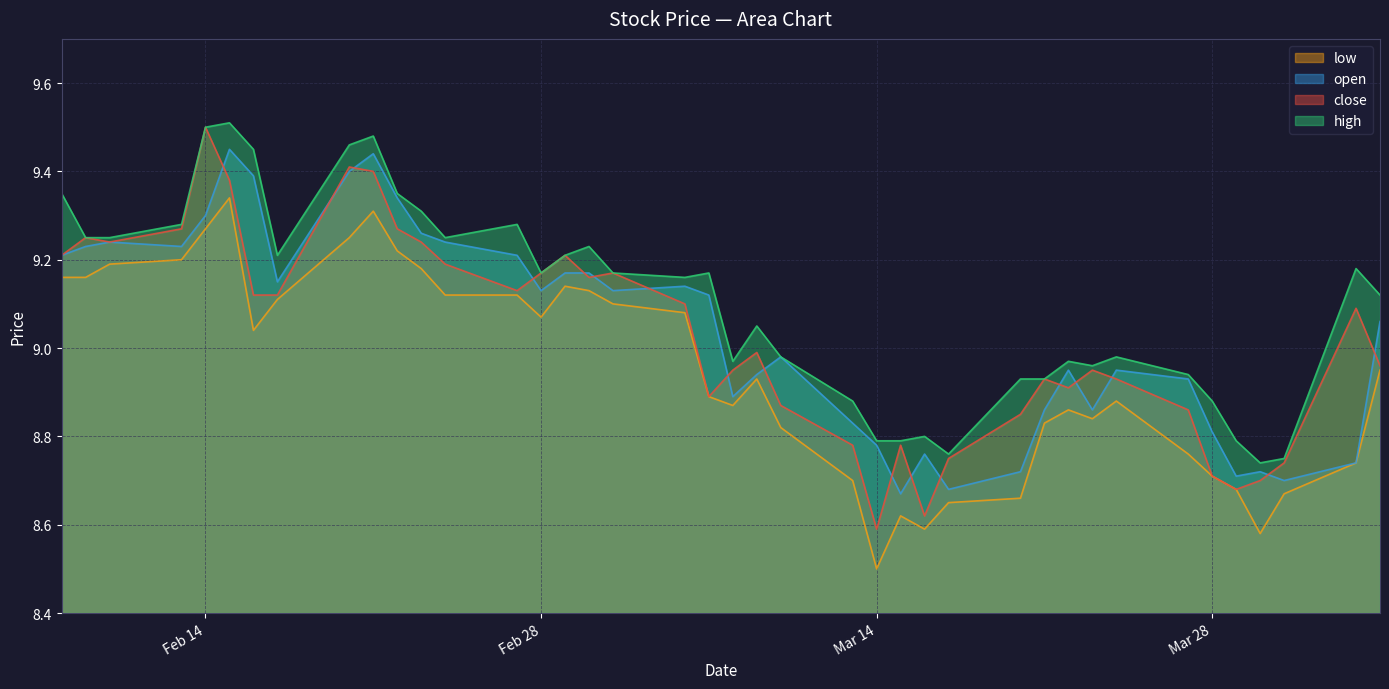

Is it true that low equals 4.0 at 2023-03-02?

False